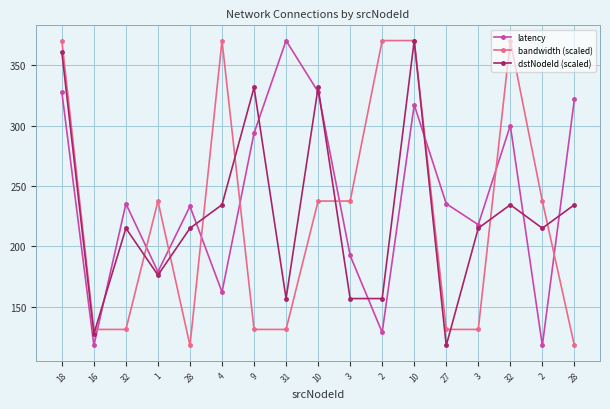

Is this an area chart (filled region under the line)?

No